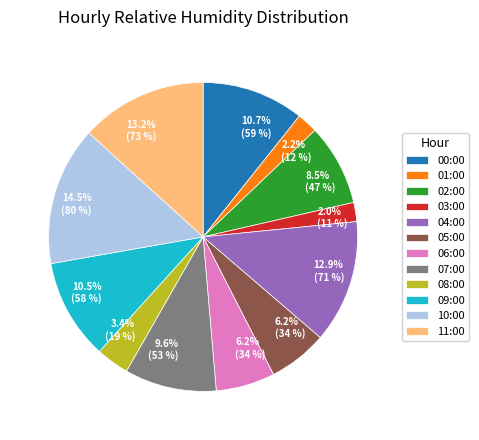

To the nearest percent, what is the difference between the 00:00 and 08:00 slice percentages?

7%